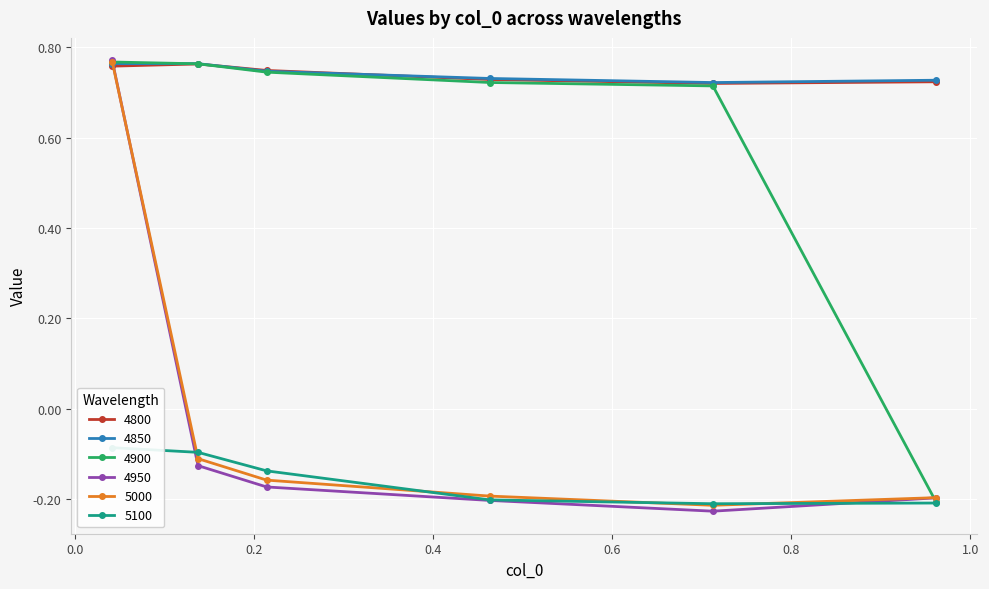

At 0.7123287671232876, list the series in order from largest to smallest.

4850, 4800, 4900, 5100, 5000, 4950